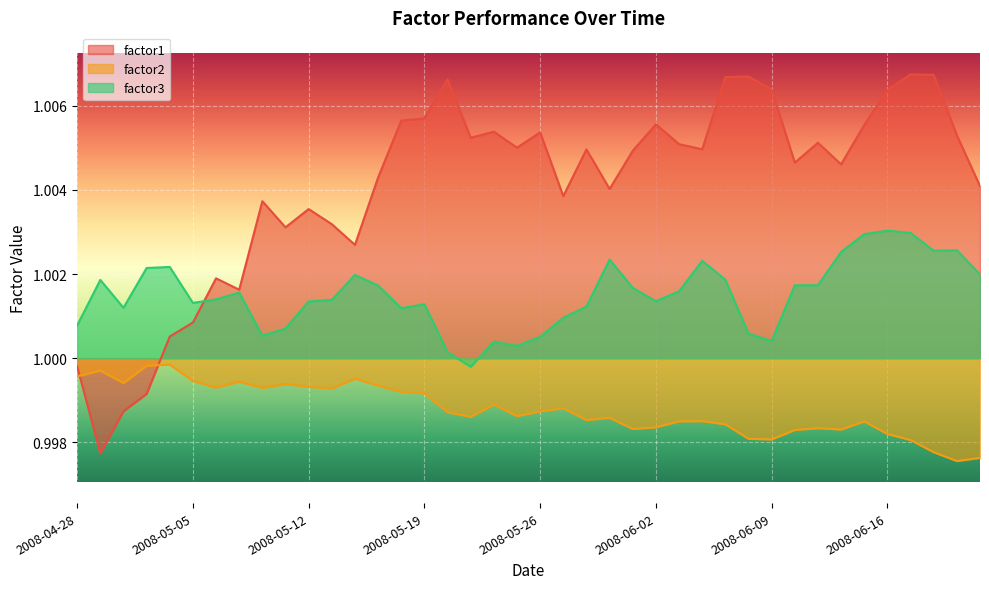

Reading right to left, extract all data points from this chart.

factor1: 2008-06-20=1.0	2008-06-19=1.0	2008-06-18=1.0	2008-06-17=1.0	2008-06-16=1.0	2008-06-13=1.0	2008-06-12=1.0	2008-06-11=1.0	2008-06-10=1.0	2008-06-09=1.0	2008-06-06=1.0	2008-06-05=1.0	2008-06-04=1.0	2008-06-03=1.0	2008-06-02=1.0	2008-05-30=1.0	2008-05-29=1.0	2008-05-28=1.0	2008-05-27=1.0	2008-05-26=1.0	2008-05-23=1.0	2008-05-22=1.0	2008-05-21=1.0	2008-05-20=1.0	2008-05-19=1.0	2008-05-16=1.0	2008-05-15=1.0	2008-05-14=1.0	2008-05-13=1.0	2008-05-12=1.0	2008-05-09=1.0	2008-05-08=1.0	2008-05-07=1.0	2008-05-06=1.0	2008-05-05=1.0	2008-05-02=1.0	2008-05-01=1.0	2008-04-30=1.0	2008-04-29=1.0	2008-04-28=1.0
factor2: 2008-06-20=1.0	2008-06-19=1.0	2008-06-18=1.0	2008-06-17=1.0	2008-06-16=1.0	2008-06-13=1.0	2008-06-12=1.0	2008-06-11=1.0	2008-06-10=1.0	2008-06-09=1.0	2008-06-06=1.0	2008-06-05=1.0	2008-06-04=1.0	2008-06-03=1.0	2008-06-02=1.0	2008-05-30=1.0	2008-05-29=1.0	2008-05-28=1.0	2008-05-27=1.0	2008-05-26=1.0	2008-05-23=1.0	2008-05-22=1.0	2008-05-21=1.0	2008-05-20=1.0	2008-05-19=1.0	2008-05-16=1.0	2008-05-15=1.0	2008-05-14=1.0	2008-05-13=1.0	2008-05-12=1.0	2008-05-09=1.0	2008-05-08=1.0	2008-05-07=1.0	2008-05-06=1.0	2008-05-05=1.0	2008-05-02=1.0	2008-05-01=1.0	2008-04-30=1.0	2008-04-29=1.0	2008-04-28=1.0
factor3: 2008-06-20=1.0	2008-06-19=1.0	2008-06-18=1.0	2008-06-17=1.0	2008-06-16=1.0	2008-06-13=1.0	2008-06-12=1.0	2008-06-11=1.0	2008-06-10=1.0	2008-06-09=1.0	2008-06-06=1.0	2008-06-05=1.0	2008-06-04=1.0	2008-06-03=1.0	2008-06-02=1.0	2008-05-30=1.0	2008-05-29=1.0	2008-05-28=1.0	2008-05-27=1.0	2008-05-26=1.0	2008-05-23=1.0	2008-05-22=1.0	2008-05-21=1.0	2008-05-20=1.0	2008-05-19=1.0	2008-05-16=1.0	2008-05-15=1.0	2008-05-14=1.0	2008-05-13=1.0	2008-05-12=1.0	2008-05-09=1.0	2008-05-08=1.0	2008-05-07=1.0	2008-05-06=1.0	2008-05-05=1.0	2008-05-02=1.0	2008-05-01=1.0	2008-04-30=1.0	2008-04-29=1.0	2008-04-28=1.0